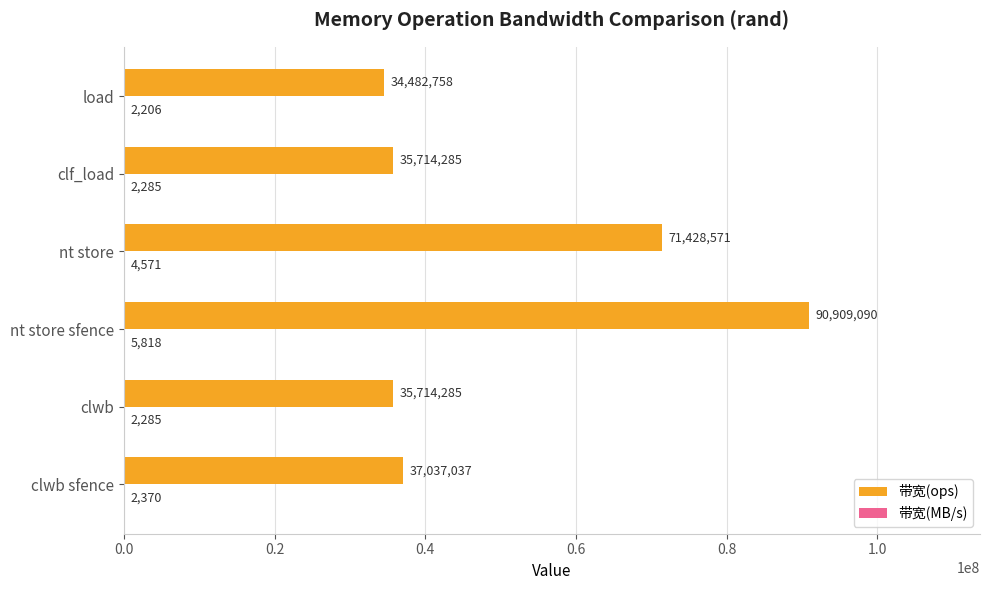

What is the greatest value displayed?

90909090